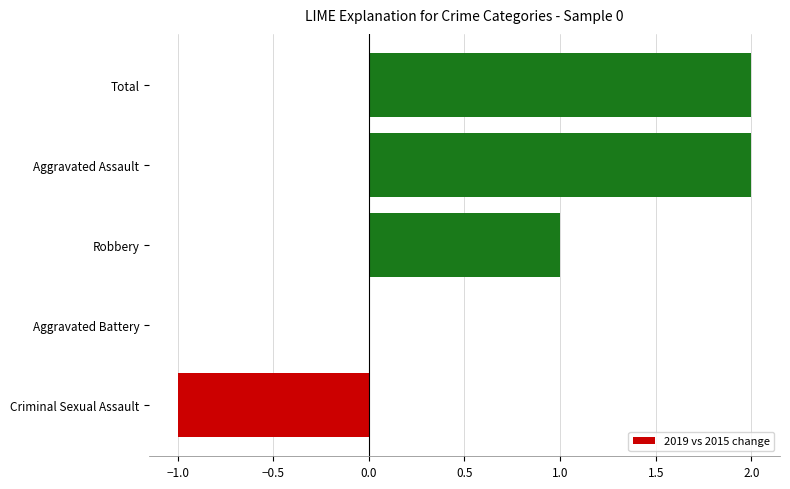

What is the sum of all values?

4